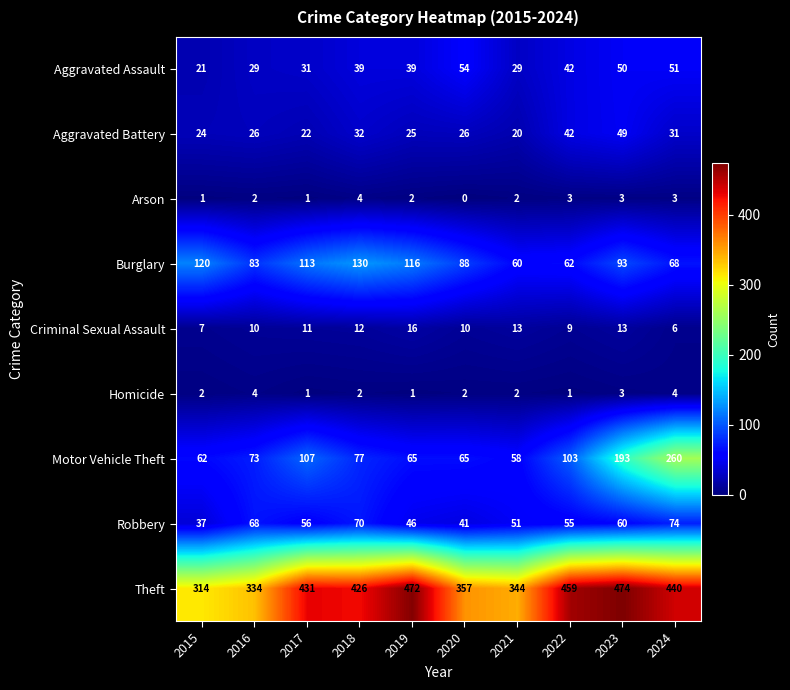

What is the sum of the Homicide values at 2018 and 2024?

6